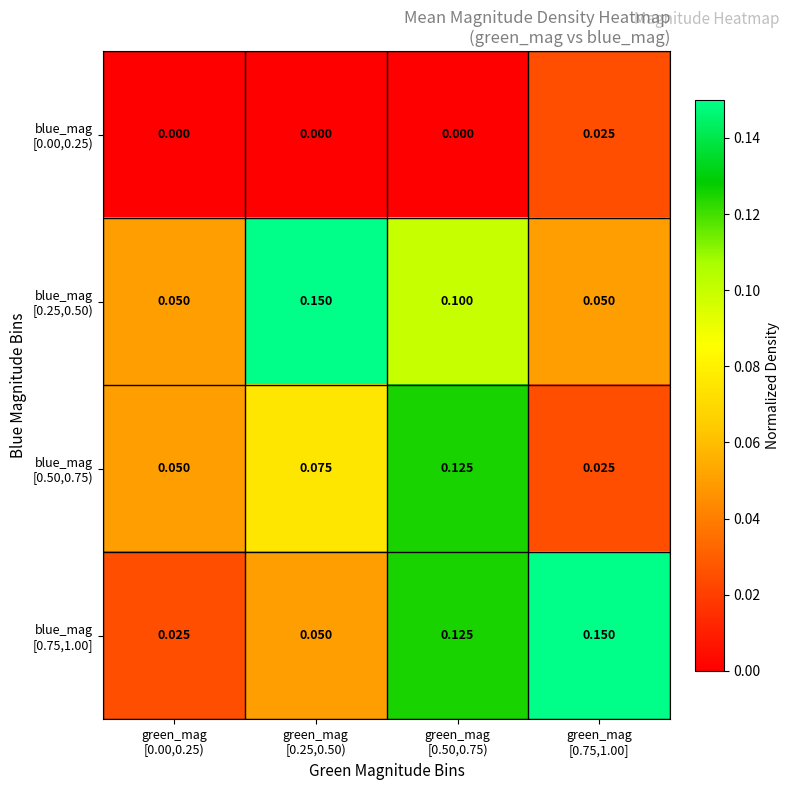

How many categories are shown in the chart?

4